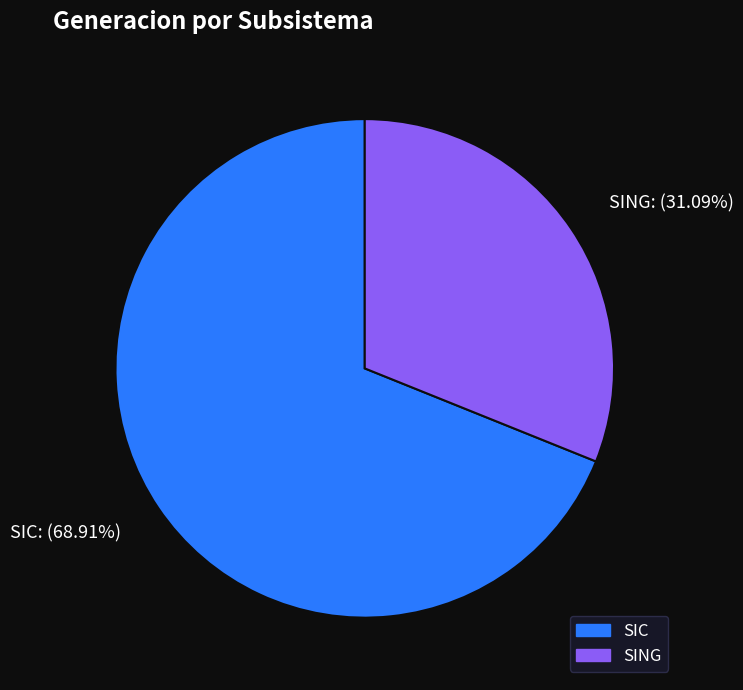

What is the majority slice?

SIC